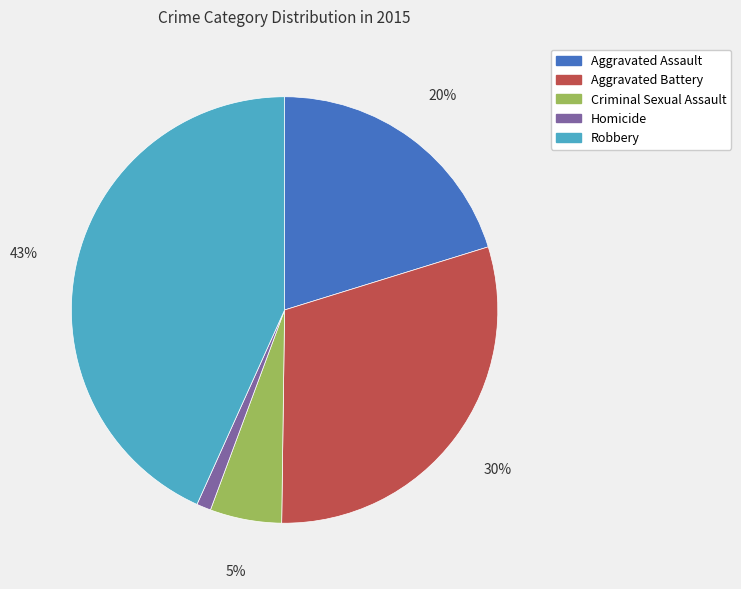

Count the number of slices in the pie.

5